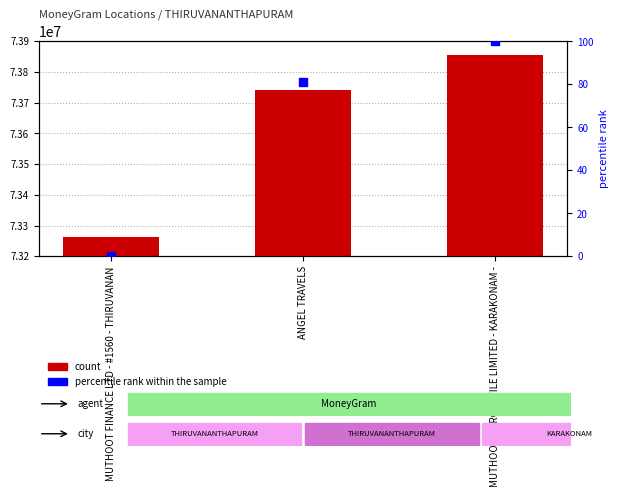

Is the value of percentile rank within the sample at ANGEL TRAVELS greater than the value of count at MUTHOOT FINANCE LTD - #1560 - THIRUVANAN?

No